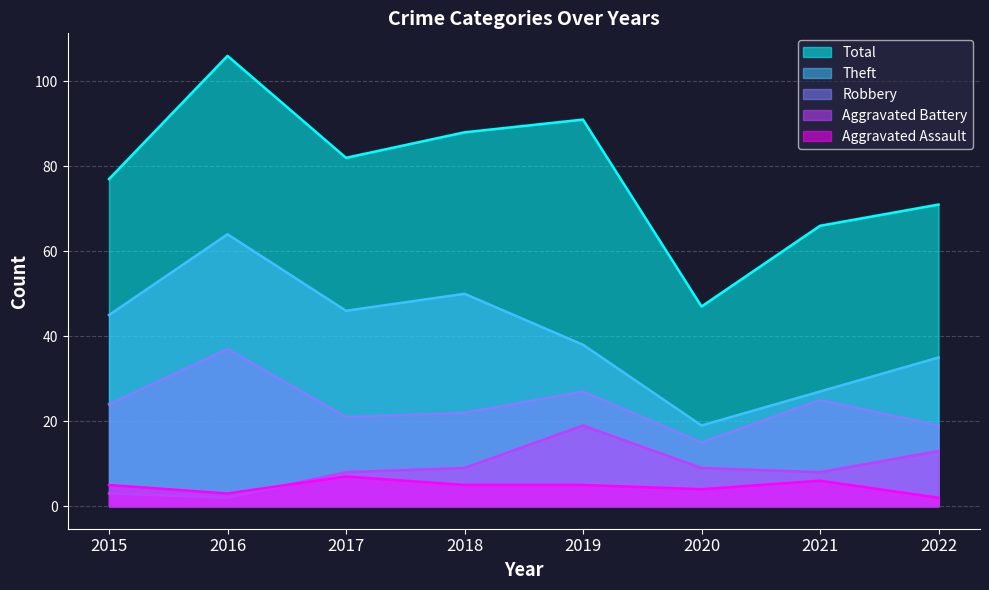

What is the minimum value shown in the chart?

2